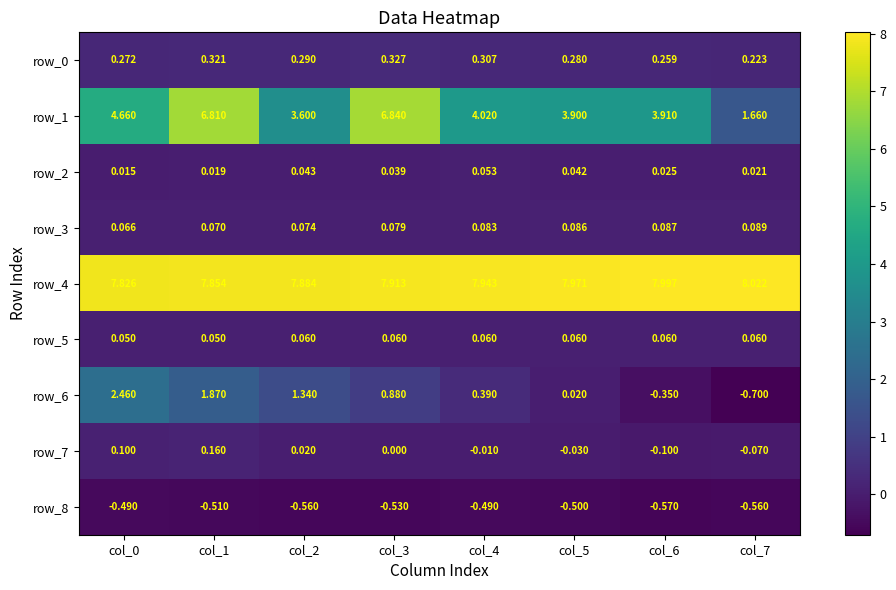

Is the value of row_1 at col_7 greater than the value of row_7 at col_1?

Yes